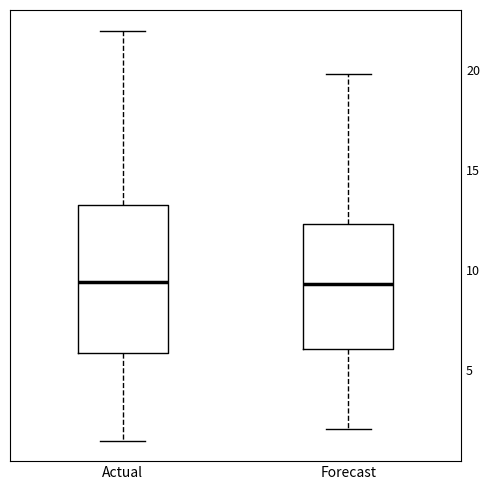

Where does the lower whisker of the box for Actual end on the y-axis? The values are not printed on the chart, so give them approximately, as read against the axis.

1.5